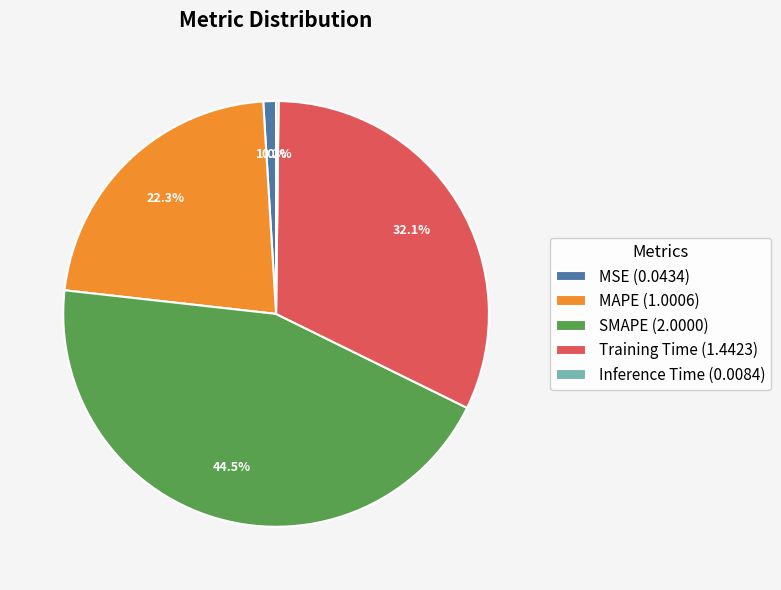

To the nearest percent, what percentage of the pie is MSE?

1%